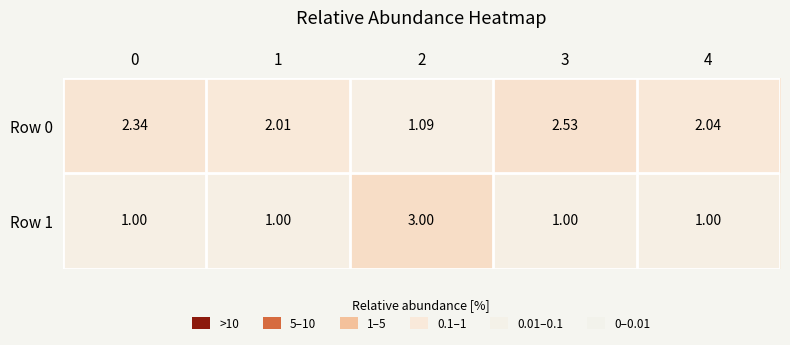

Is the value of Row 0 at 3 greater than the value of Row 1 at 4?

Yes